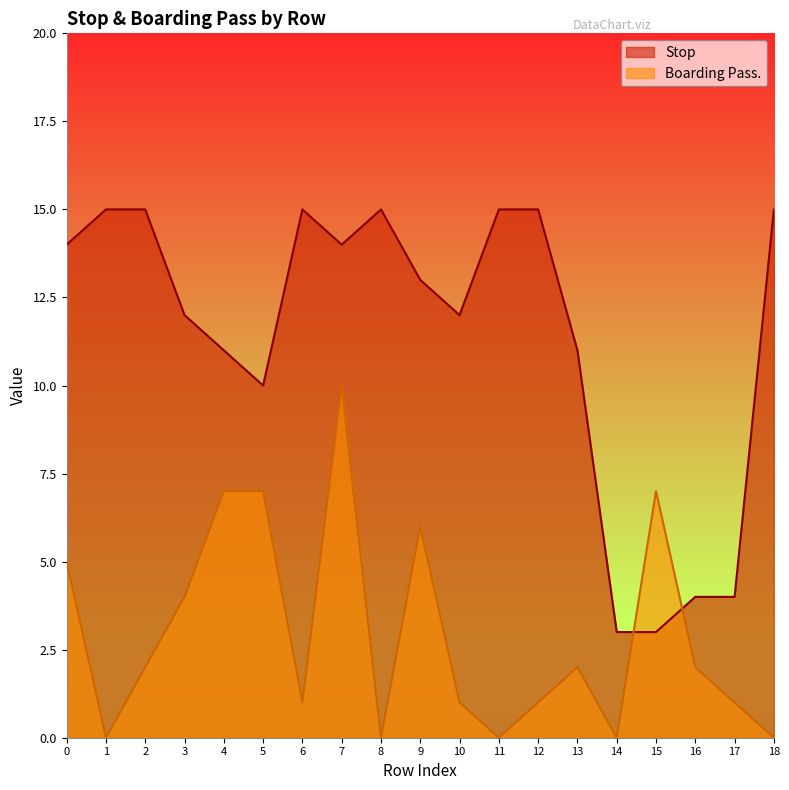

Reading right to left, what are all the values shown in this chart?

Stop: 18=15	17=4	16=4	15=3	14=3	13=11	12=15	11=15	10=12	9=13	8=15	7=14	6=15	5=10	4=11	3=12	2=15	1=15	0=14
Boarding Pass.: 18=0	17=1	16=2	15=7	14=0	13=2	12=1	11=0	10=1	9=6	8=0	7=10	6=1	5=7	4=7	3=4	2=2	1=0	0=5